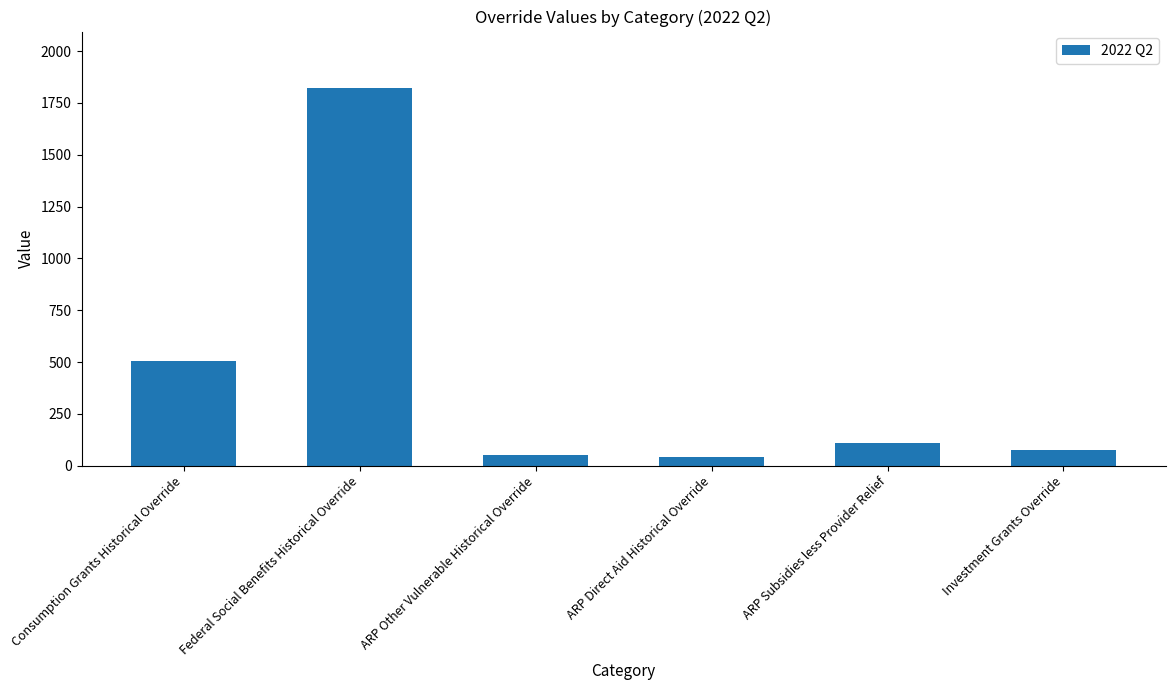

Between Consumption Grants Historical Override and ARP Other Vulnerable Historical Override, which is larger?

Consumption Grants Historical Override